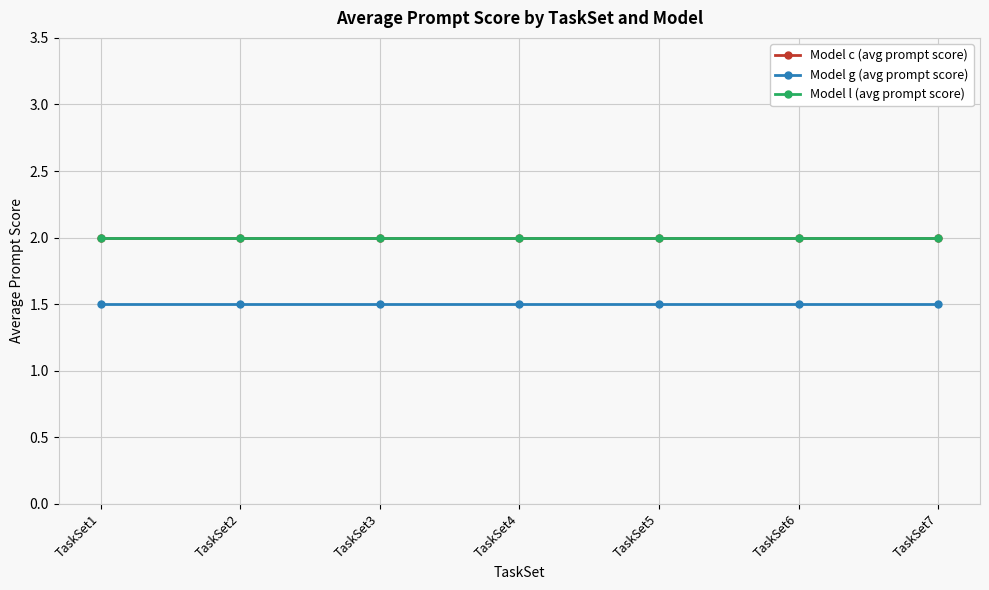

True or false: Model c (avg prompt score) and Model g (avg prompt score) intersect in this chart.

False